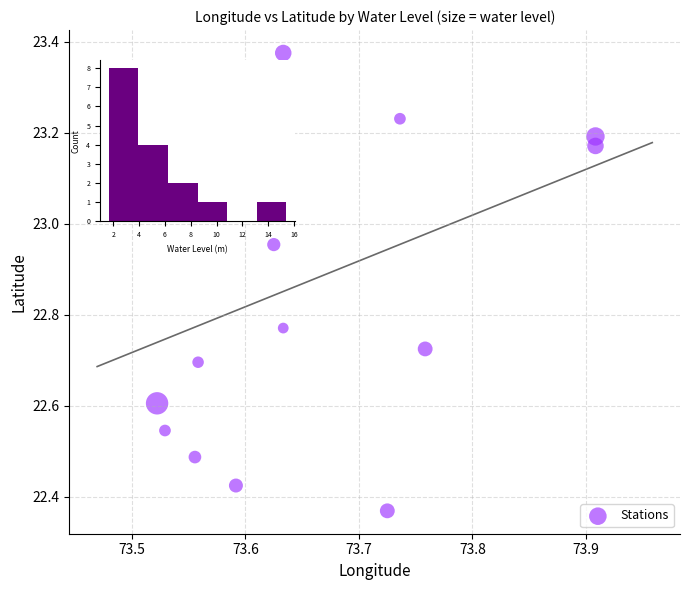

What is the range of X values (max minus min)?

0.4